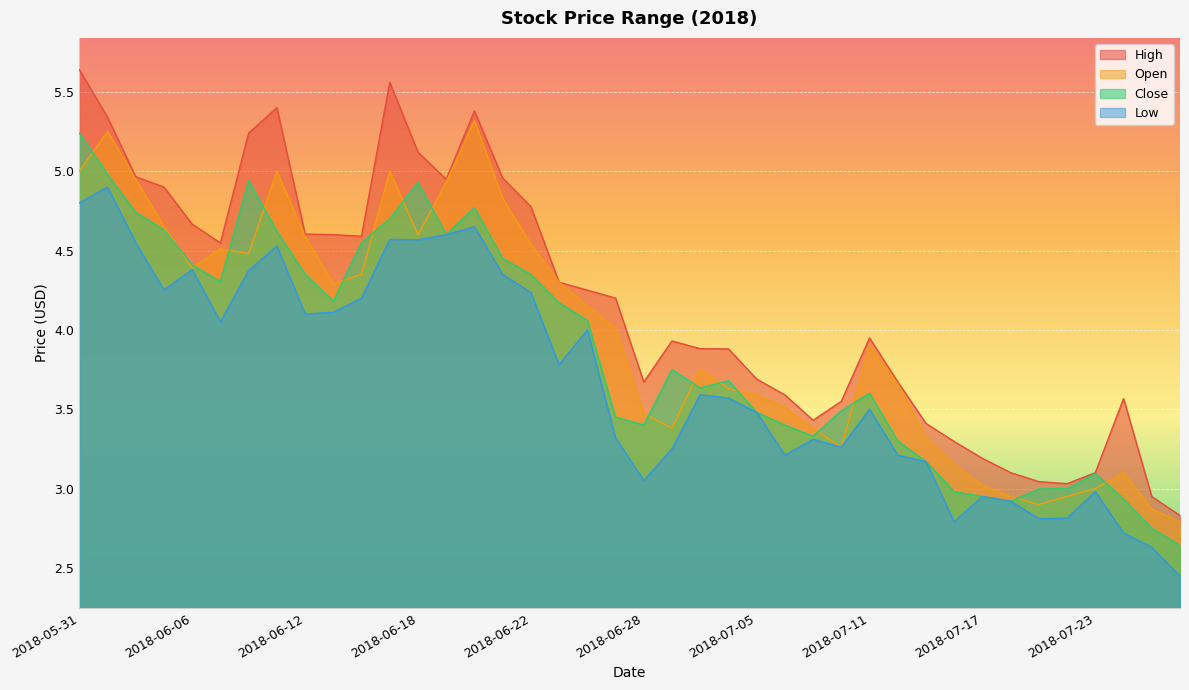

True or false: Close and High intersect in this chart.

False